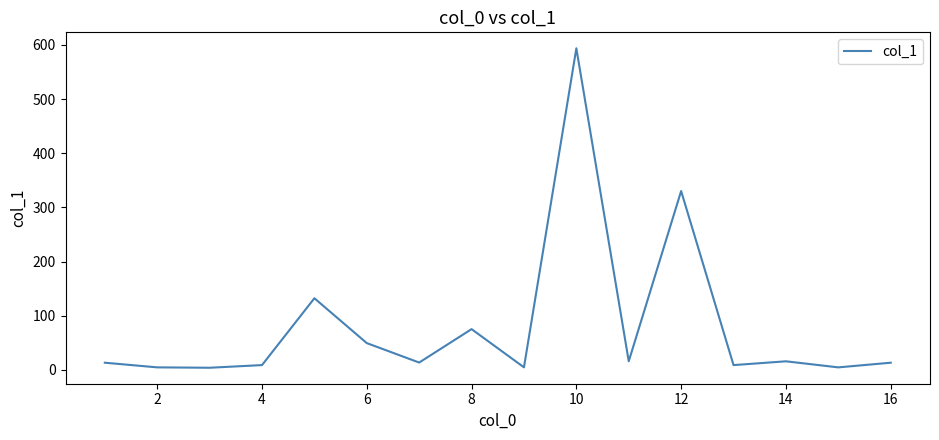

What is the greatest value displayed?

593.6